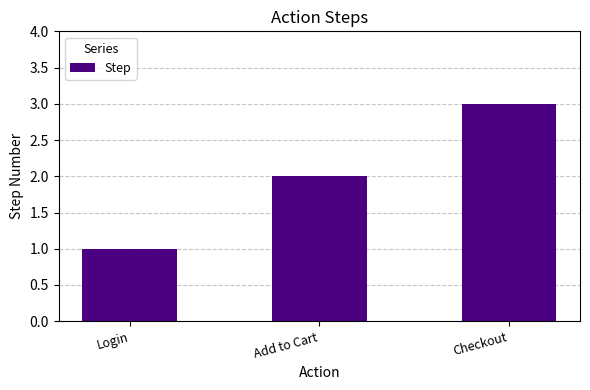

Reading left to right, list all the values displayed in this chart.

1	2	3